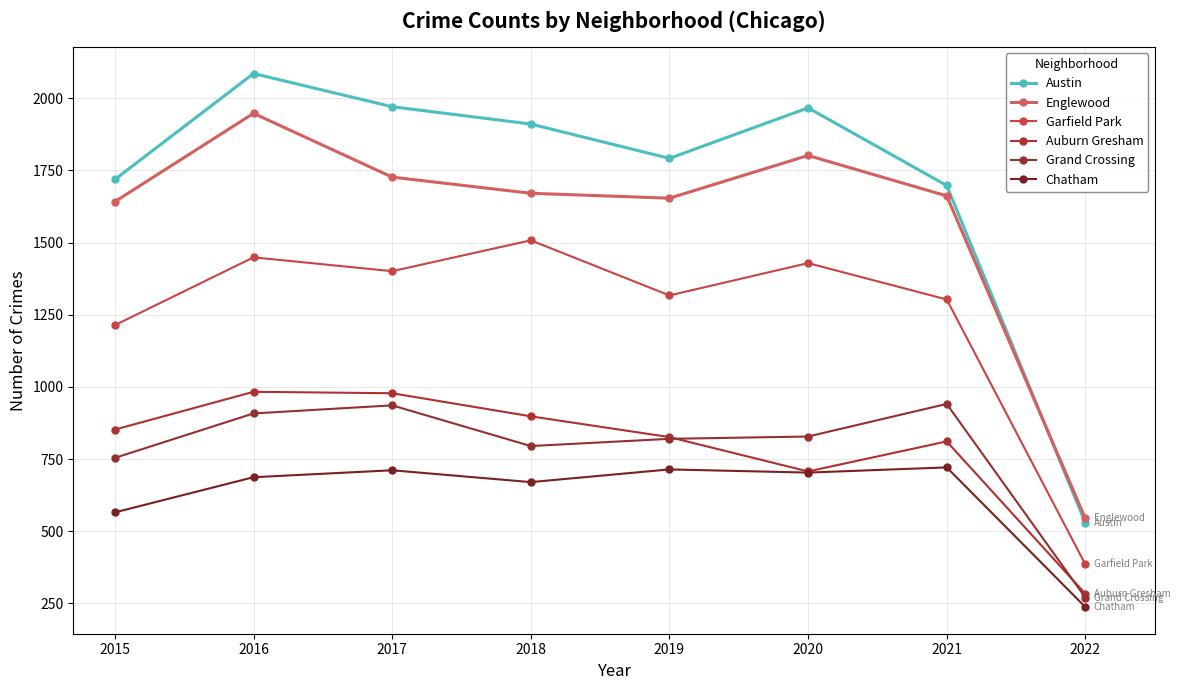

What is the value of the Chatham point at the 5th from the left?

714